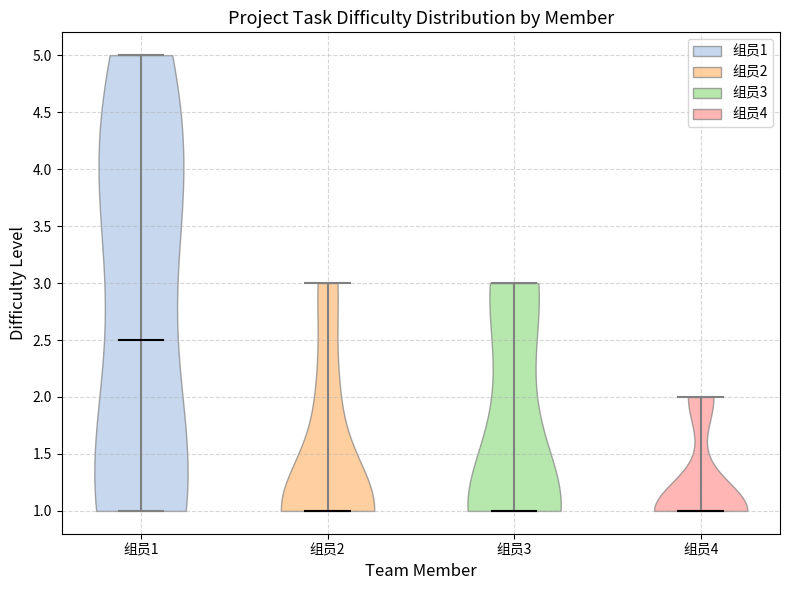

What is the highest point the violin for 组员3 reaches on the y-axis? The values are not printed on the chart, so give them approximately, as read against the axis.

3.0